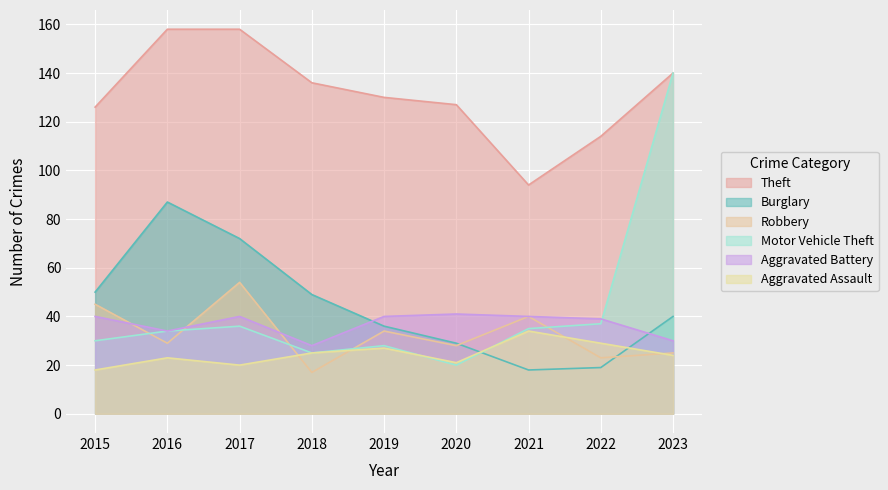

Between 2022 and 2016, which is larger?

2016